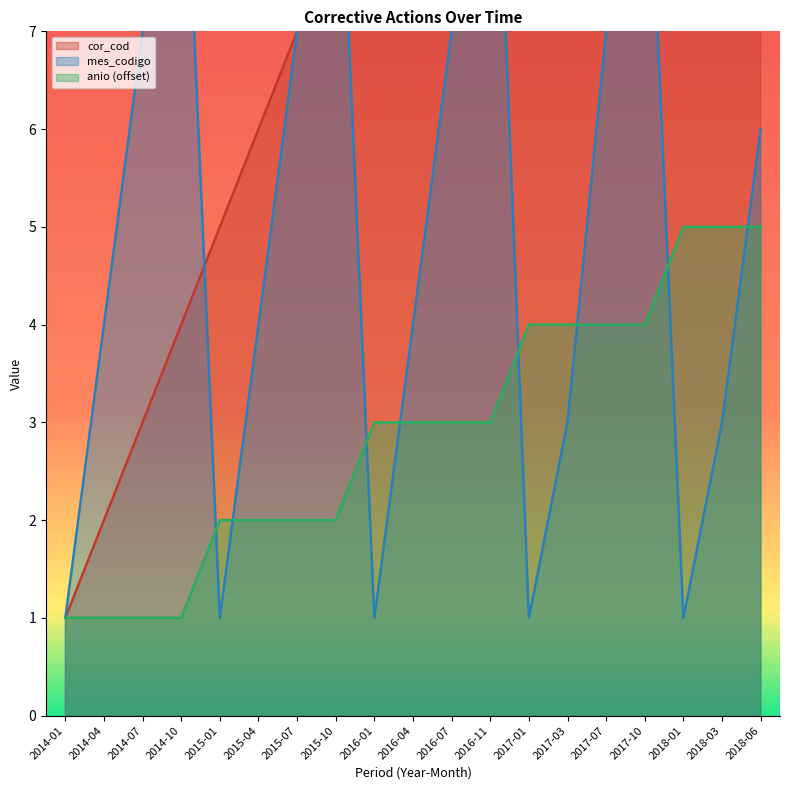

What is the value of the anio point at the 11th from the left?

3